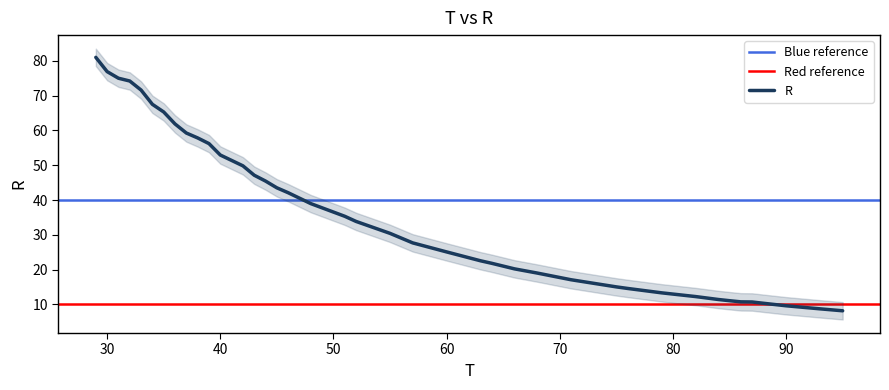

True or false: there are more than 2 points higher than both neighbors.

False